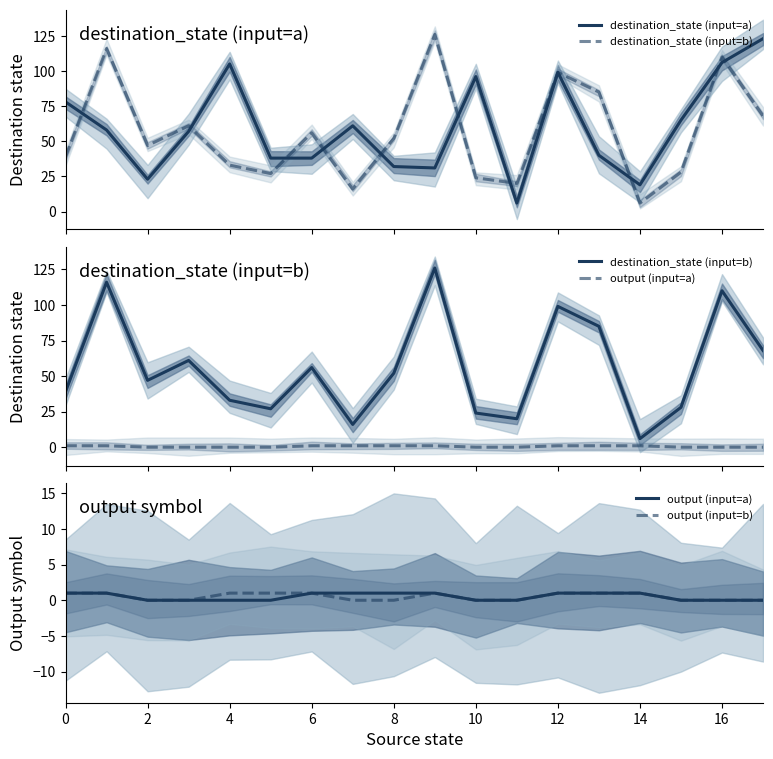

At how many categories does at least one series exceed 68?

9